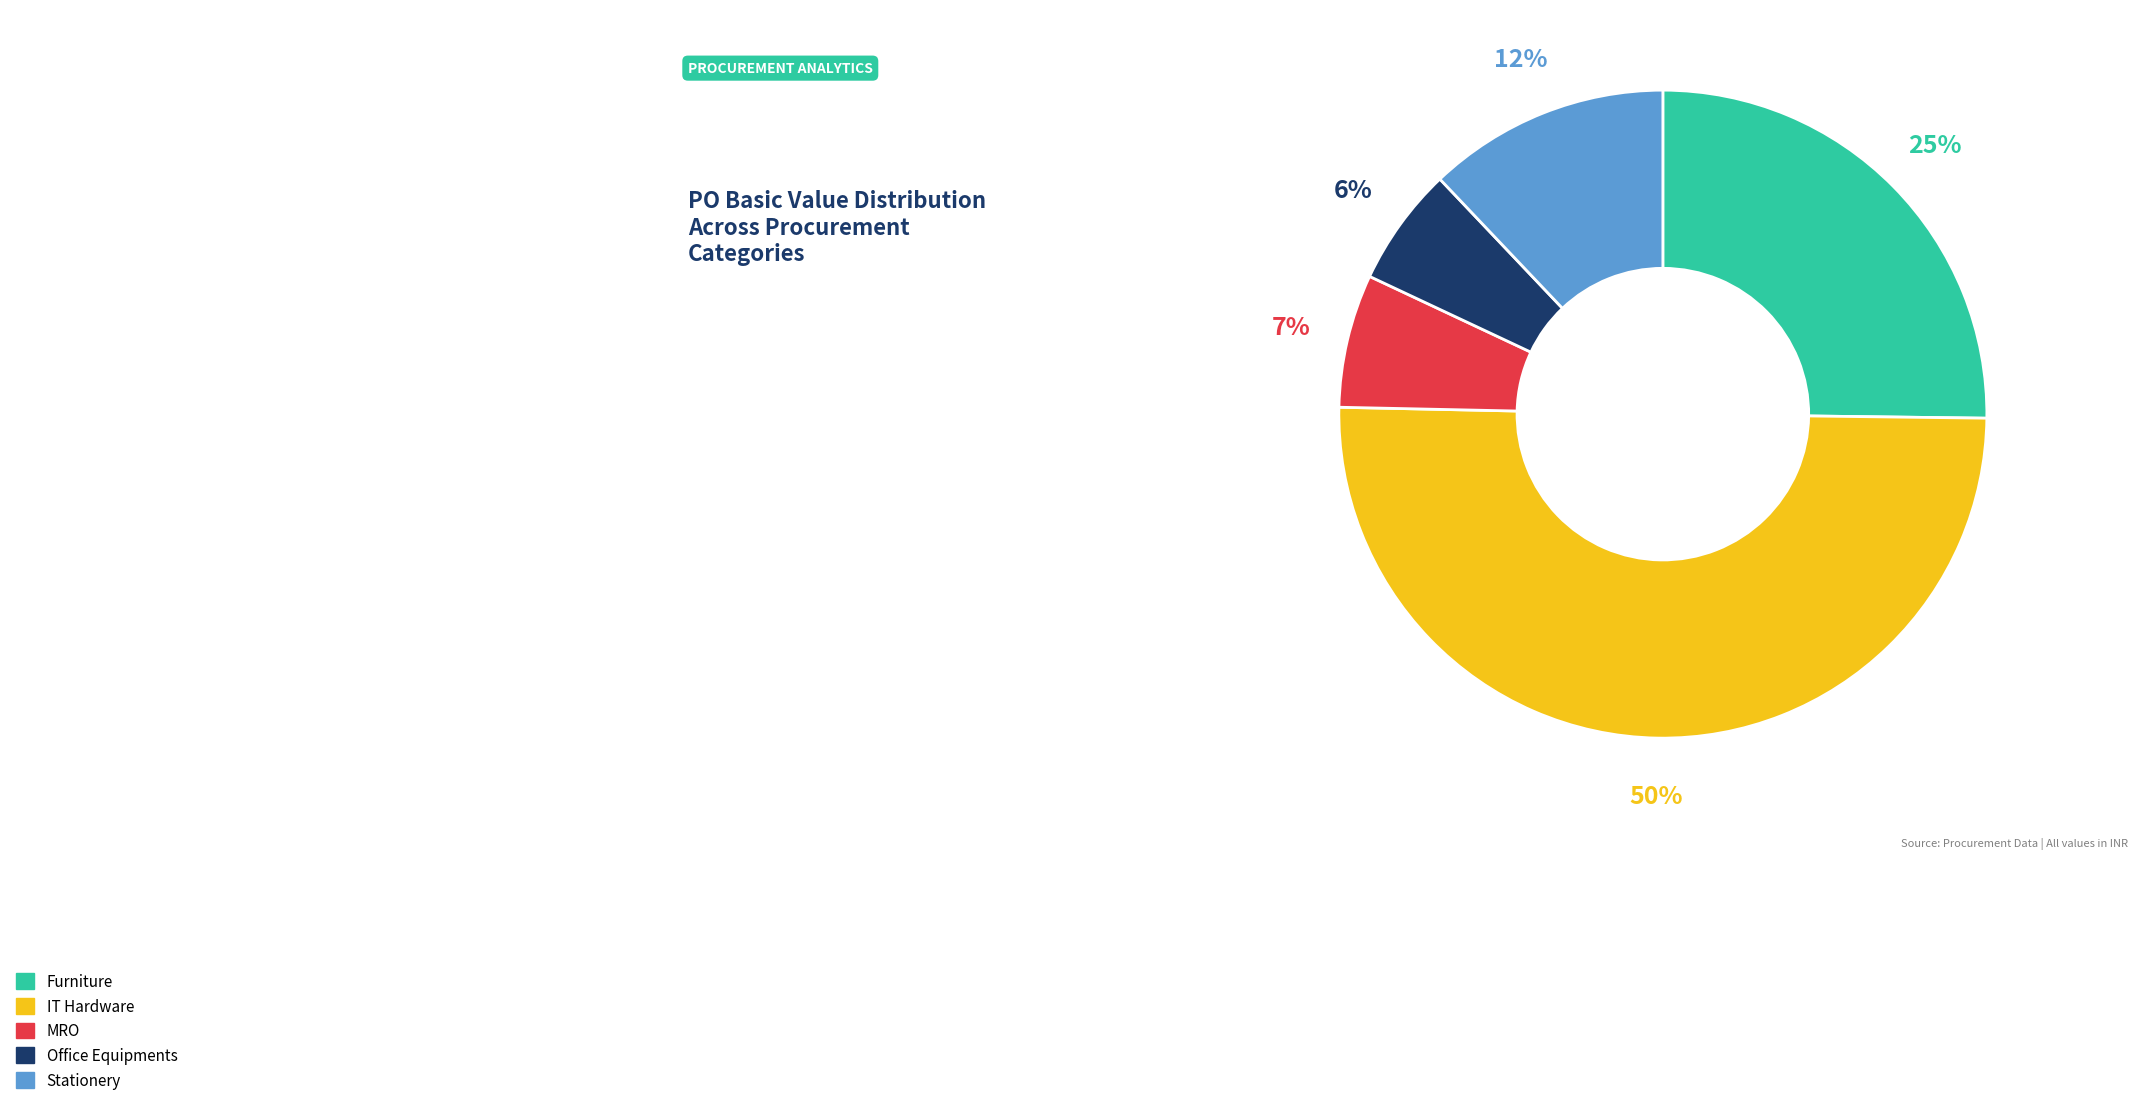

How many slices are in this pie chart?

5